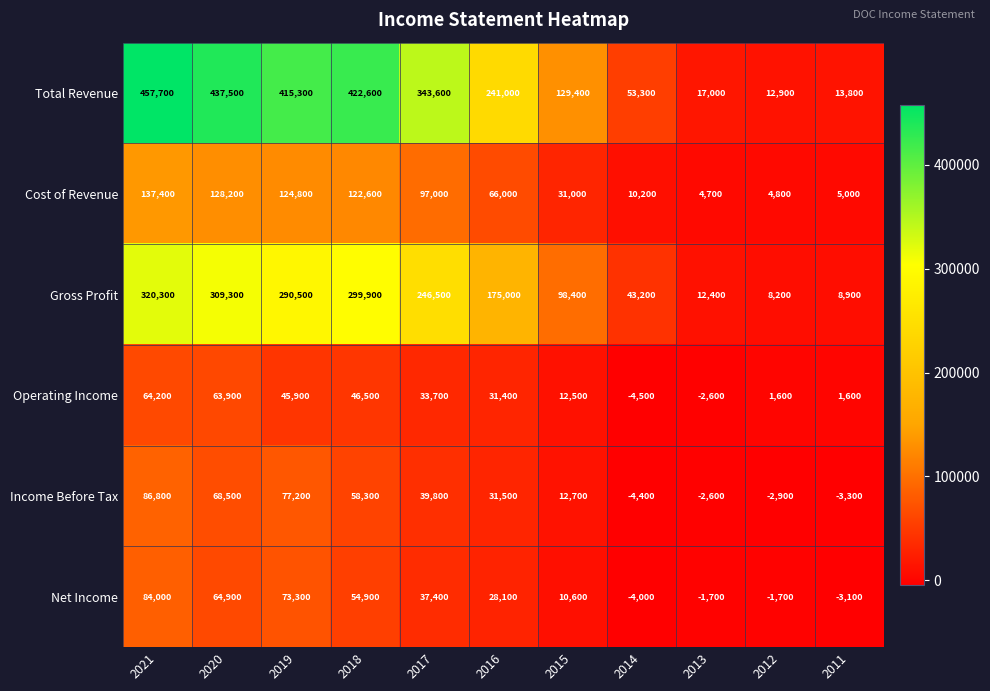

At which category is the sum across all series the highest?

2021